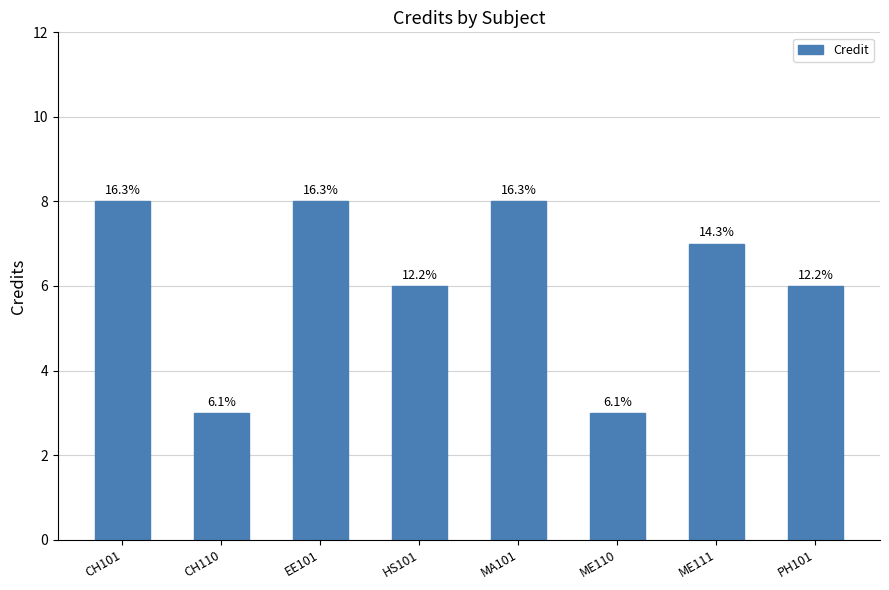

What is the difference between the maximum and minimum values?

5